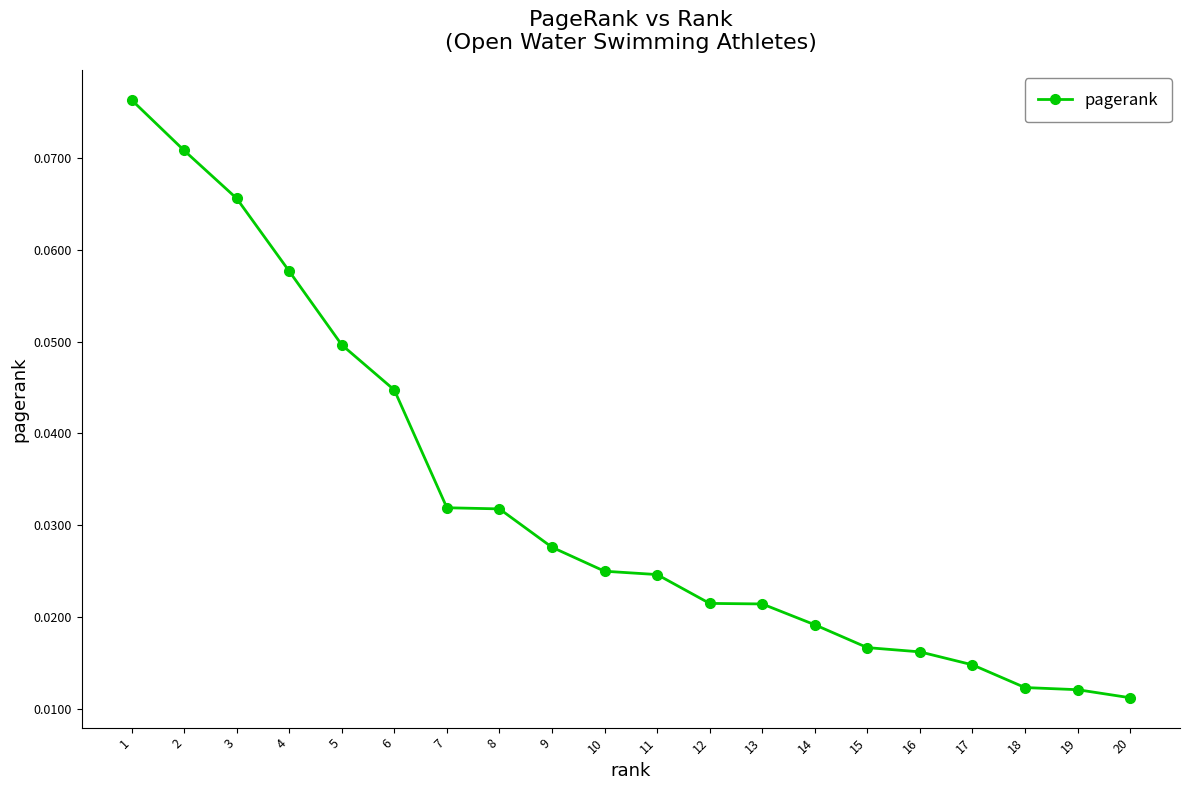

What is the sum of all values?

0.7